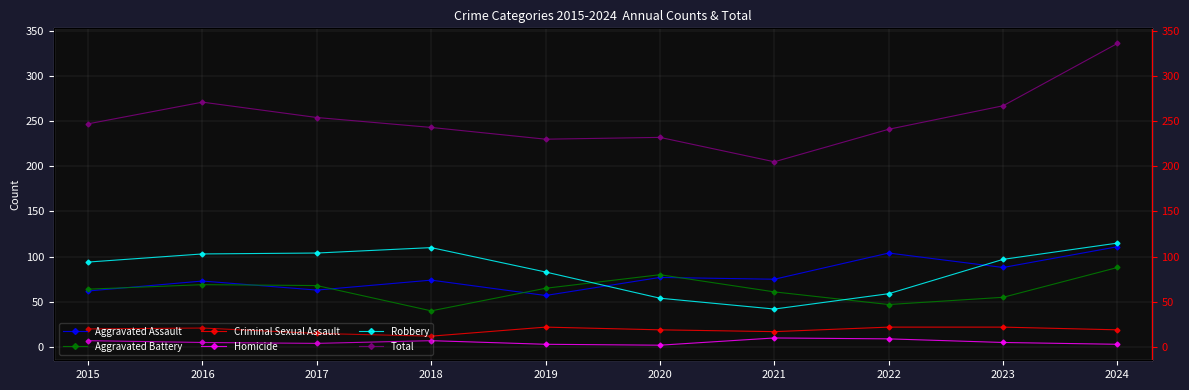

In Aggravated Battery, how many points are lower than both neighbors (excluding endpoints)?

2